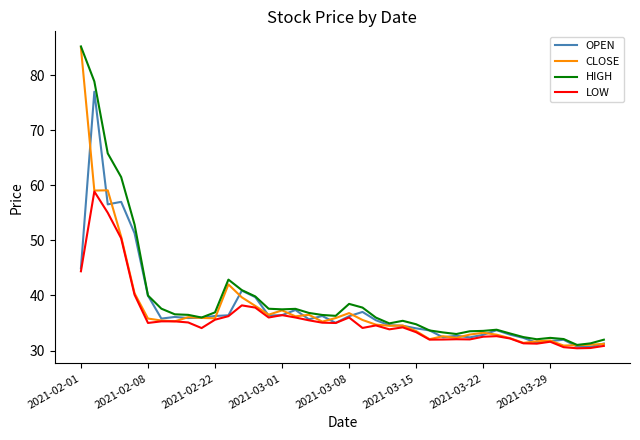

What is the minimum value shown in the chart?

30.4